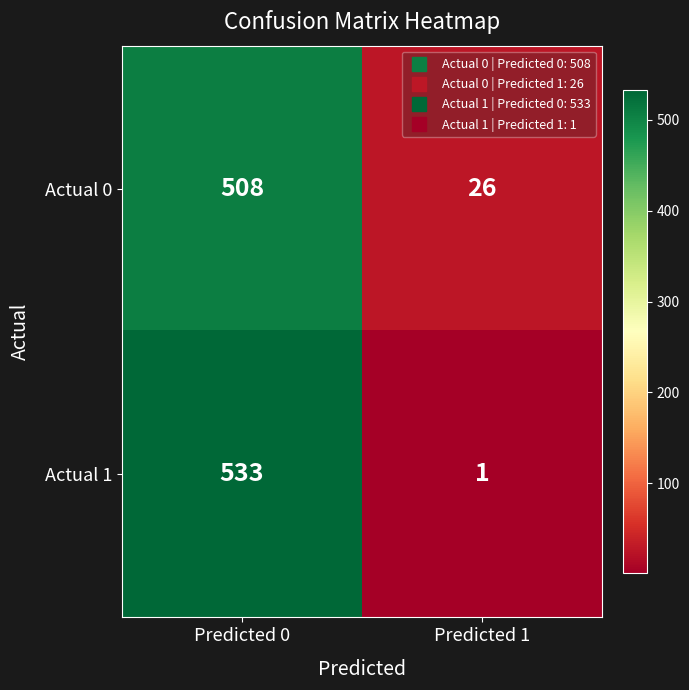

Reading left to right, what are all the values shown in this chart?

Actual 0: 508	26
Actual 1: 533	1